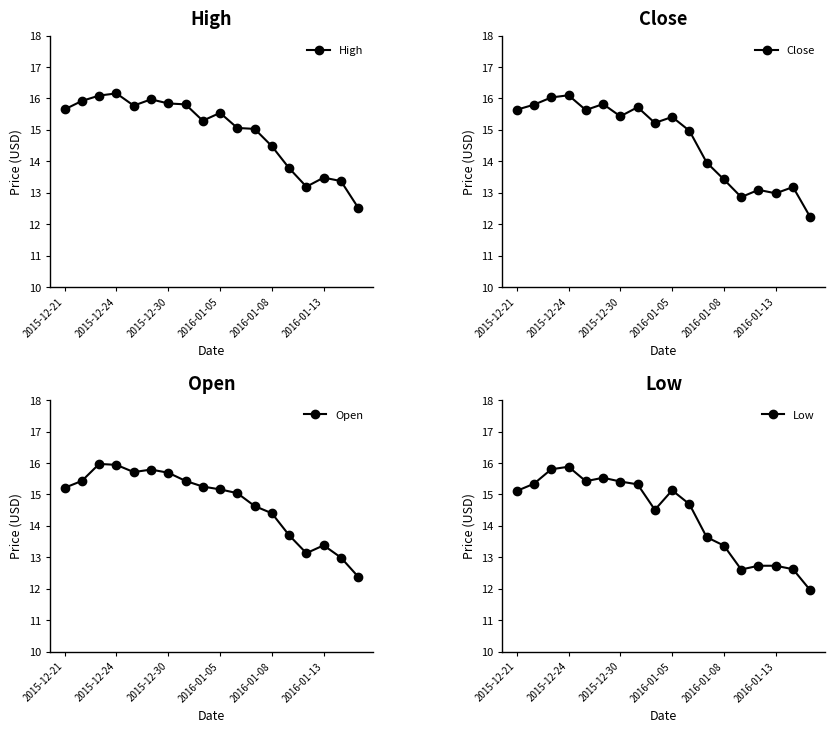

True or false: High has a value of 9.2 at 2016-01-08.

False